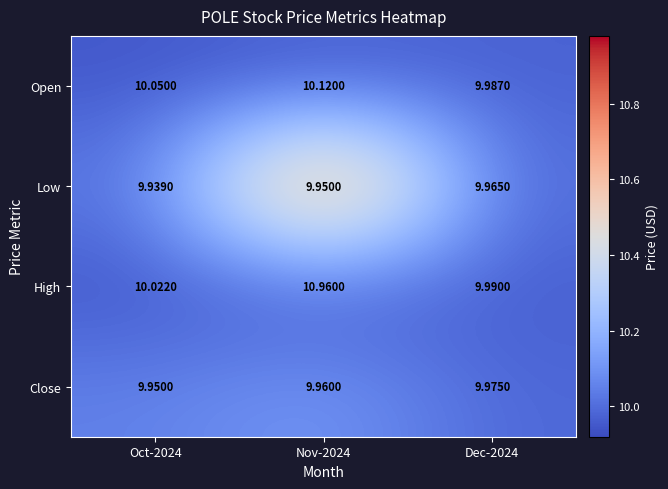

Which series changed the most between Oct-2024 and Nov-2024?

High